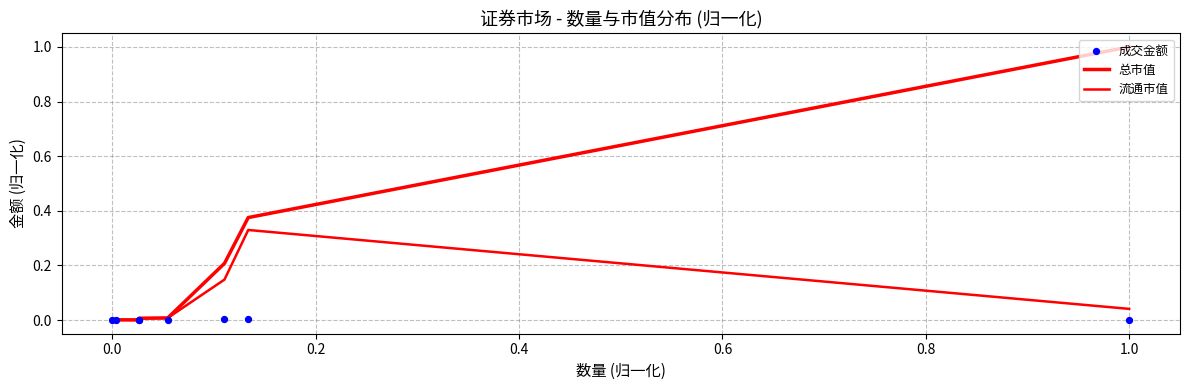

Is the value of 成交金额 at 1.0 greater than the value of 总市值 at 0.8?

No